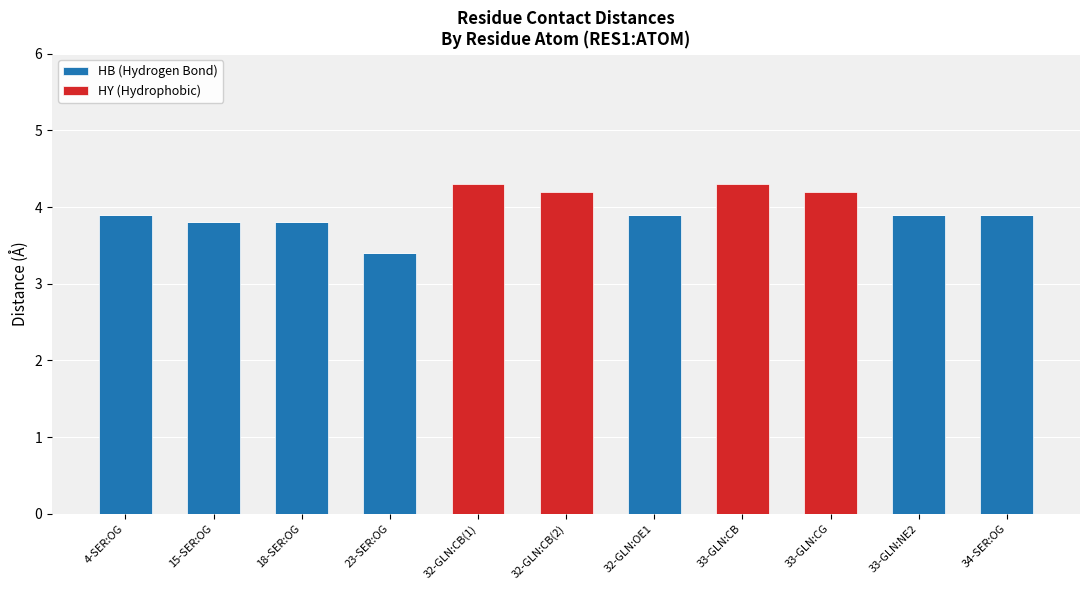

What is the total value across all series at 4-SER:OG?

3.9